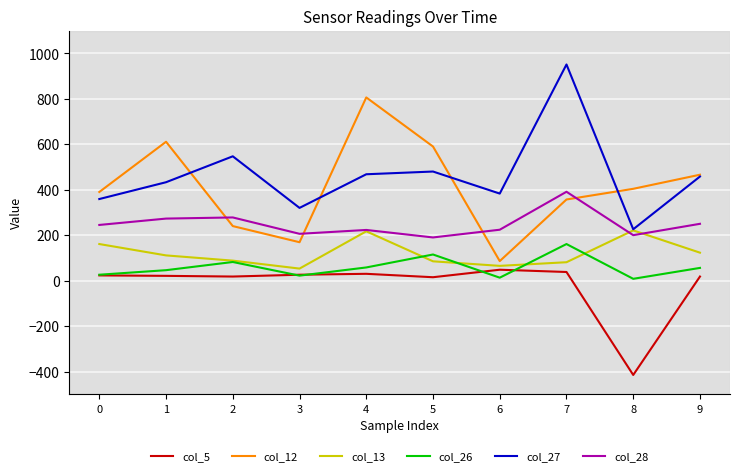

What is the approximate value of col_5 at 3, to the nearest 10?

30